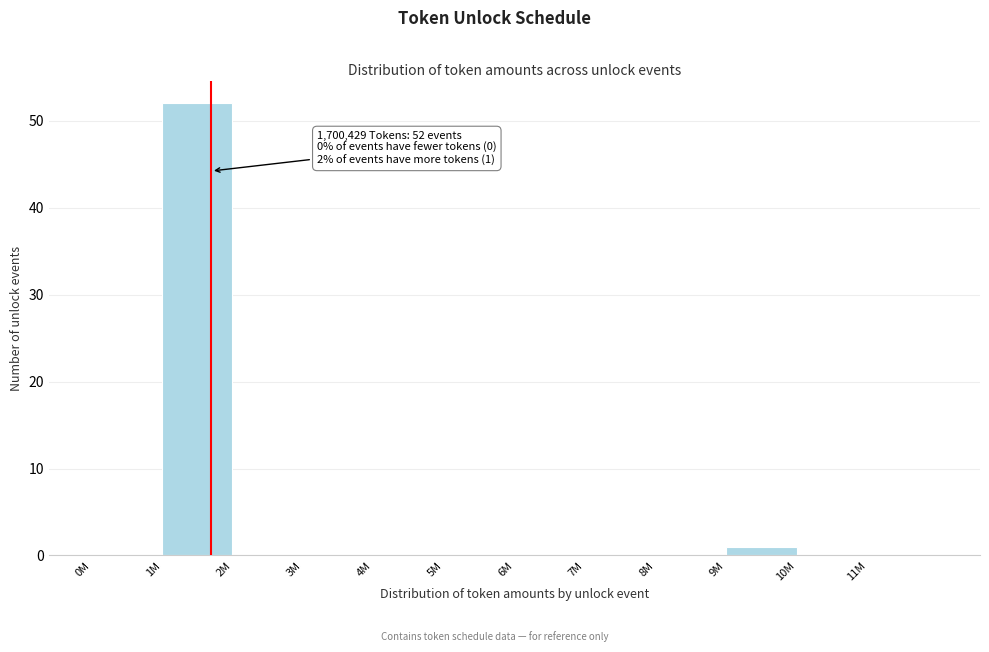

Reading right to left, what are all the values shown in this chart?

11M=0	10M=0	9M=1	8M=0	7M=0	6M=0	5M=0	4M=0	3M=0	2M=0	1M=52	0M=0